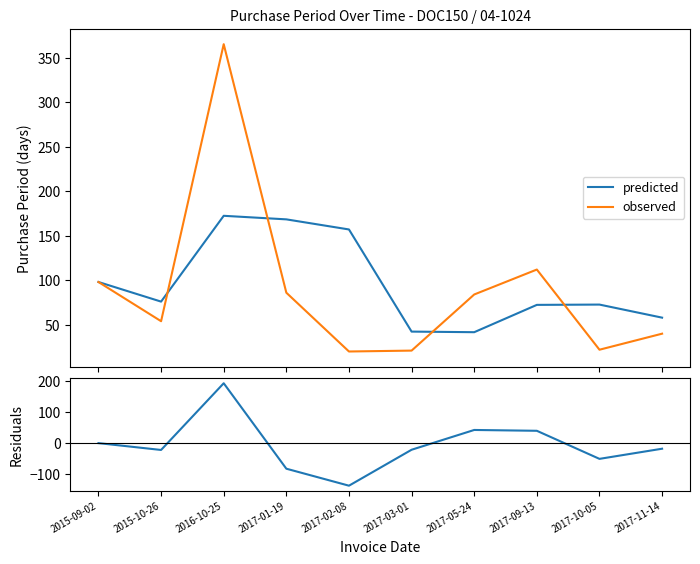

Reading right to left, list all the values displayed in this chart.

predicted: 58.0	72.7	72.3	41.7	42.3	157.0	168.3	172.3	76.0	98.0
observed: 40.0	22.0	112.0	84.0	21.0	20.0	86.0	365.0	54.0	98.0
residuals: -18.0	-50.7	39.7	42.3	-21.3	-137.0	-82.3	192.7	-22.0	0.0